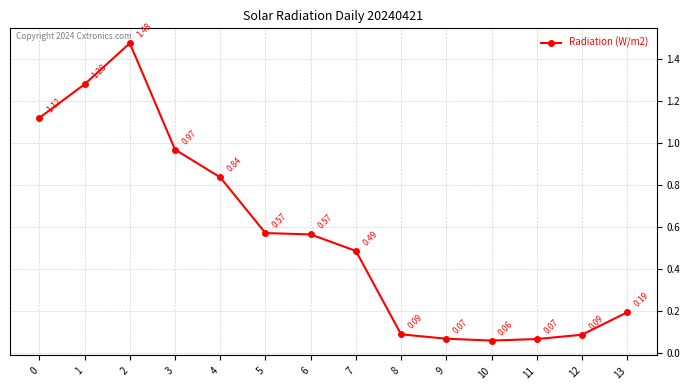

What is the difference between the maximum and minimum values?

1.4